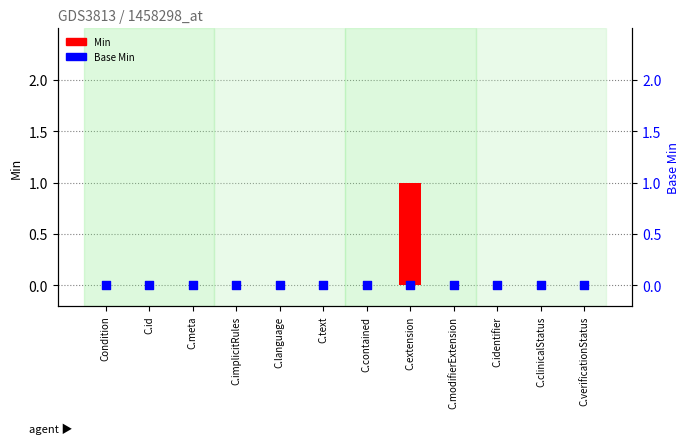

What are all the series names shown in the legend?

Min, Base Min